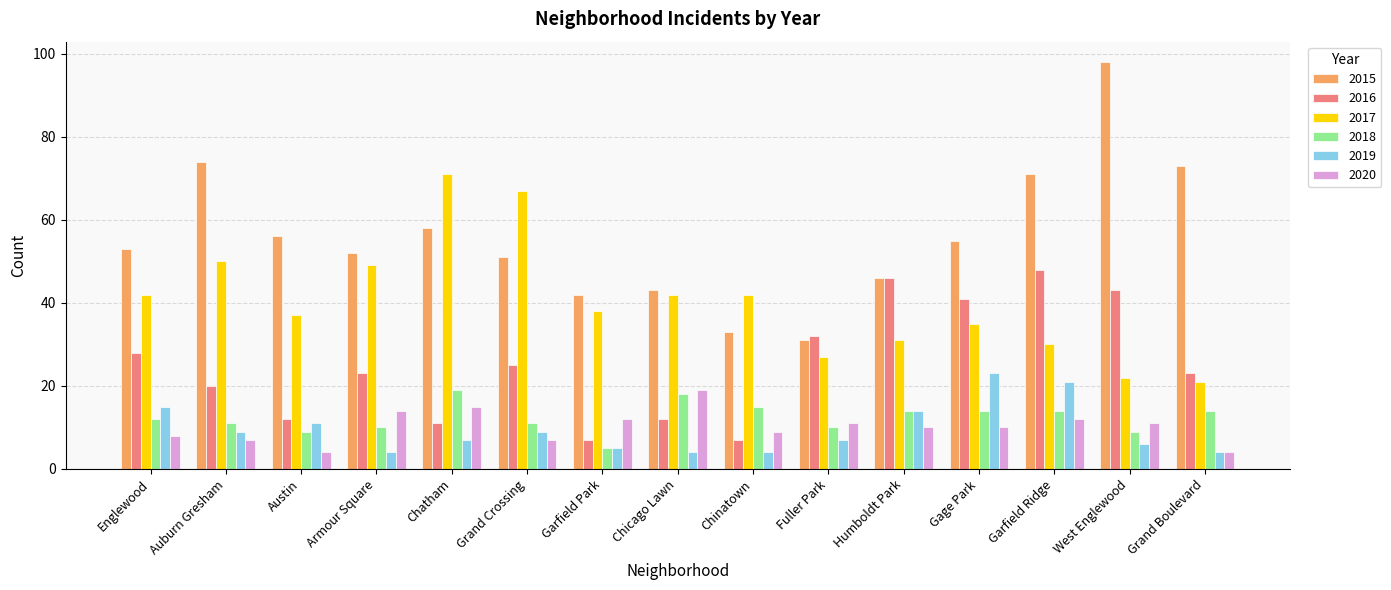

What is the difference between the 2019 values at Chatham and Chinatown?

3